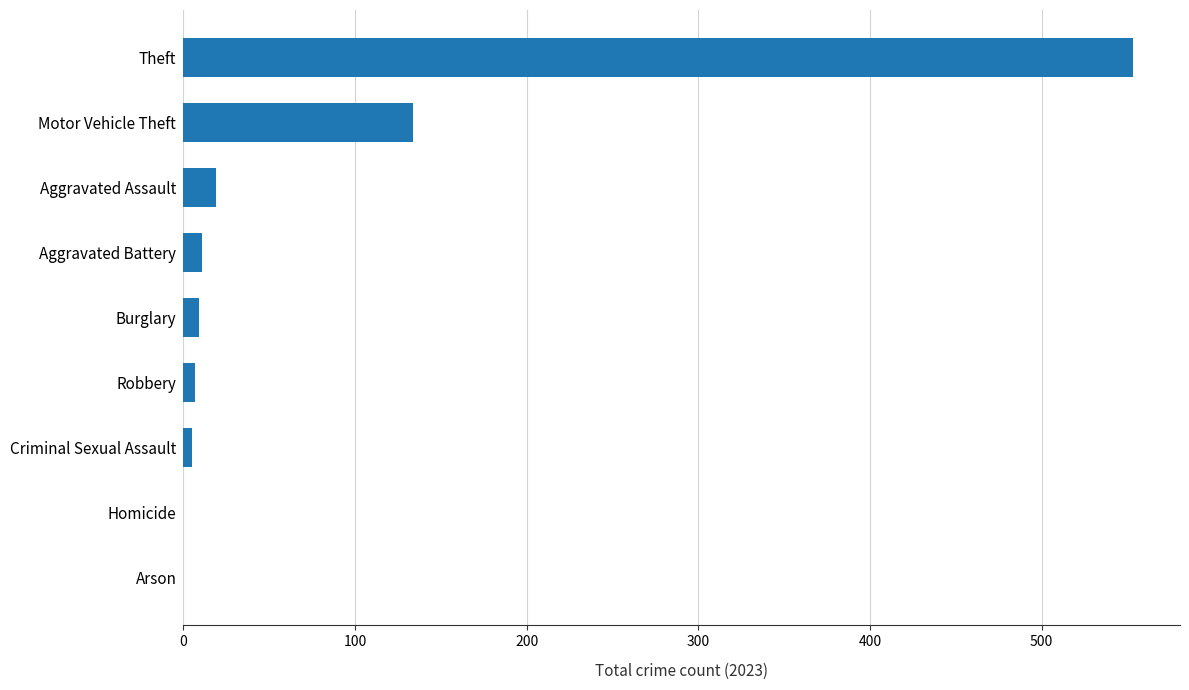

At which category does the chart reach its peak across all series?

Theft